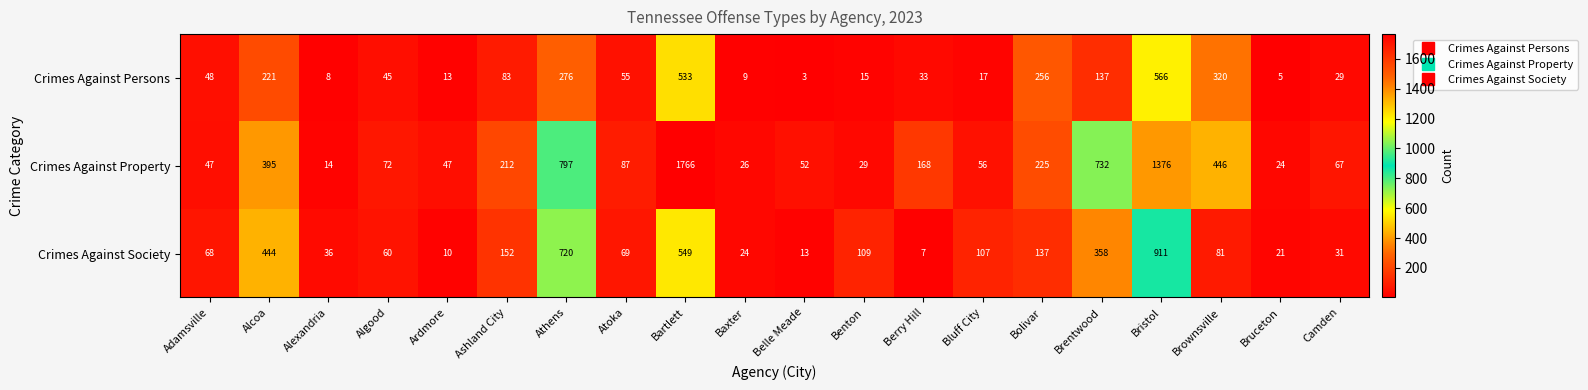

Rank the series by their maximum value, from highest to lowest.

Crimes Against Property, Crimes Against Society, Crimes Against Persons